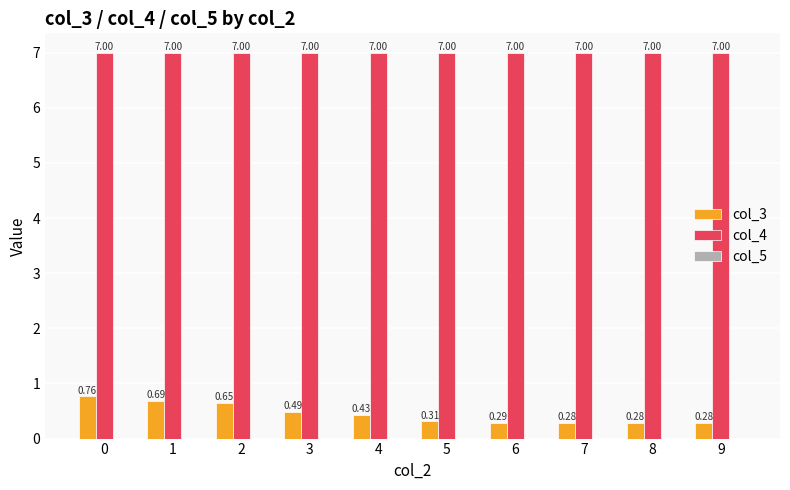

How many series are shown in this chart?

2